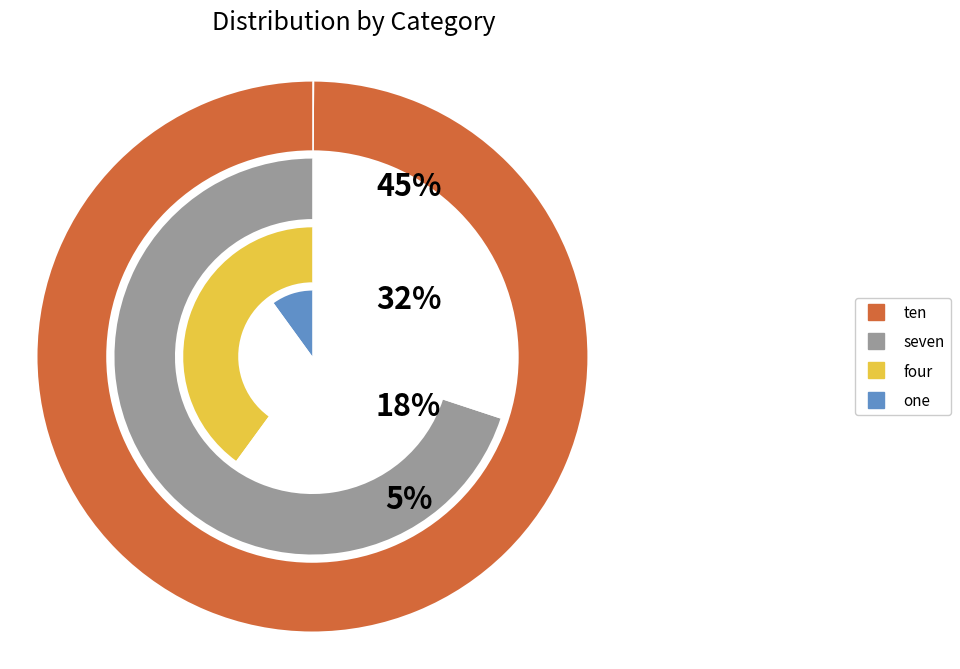

What is the largest slice in the pie chart?

ten